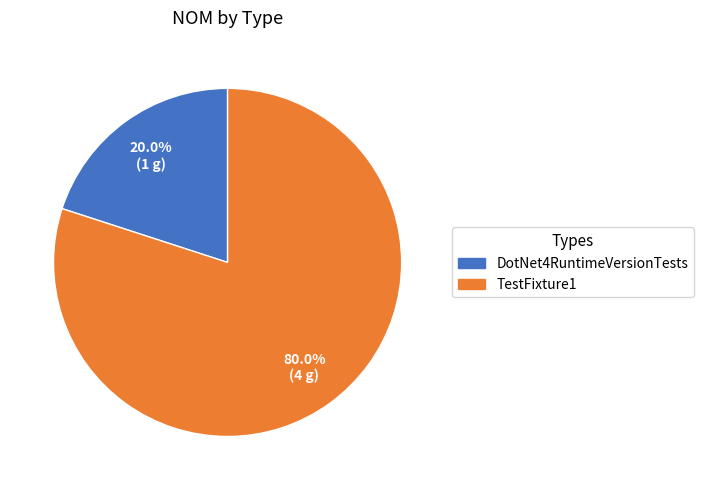

Combined, do DotNet4RuntimeVersionTests and TestFixture1 account for over 50%?

Yes